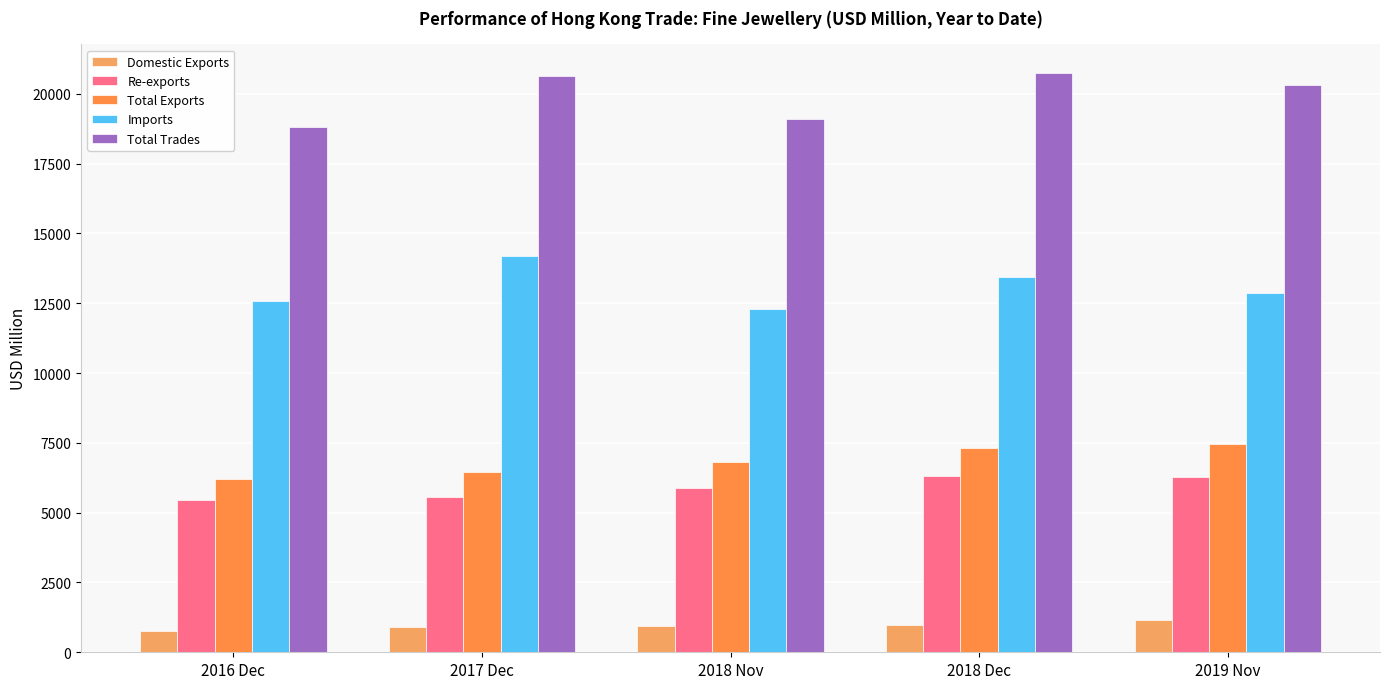

Is it true that Total Exports equals 7303.3 at 2018 Dec?

True